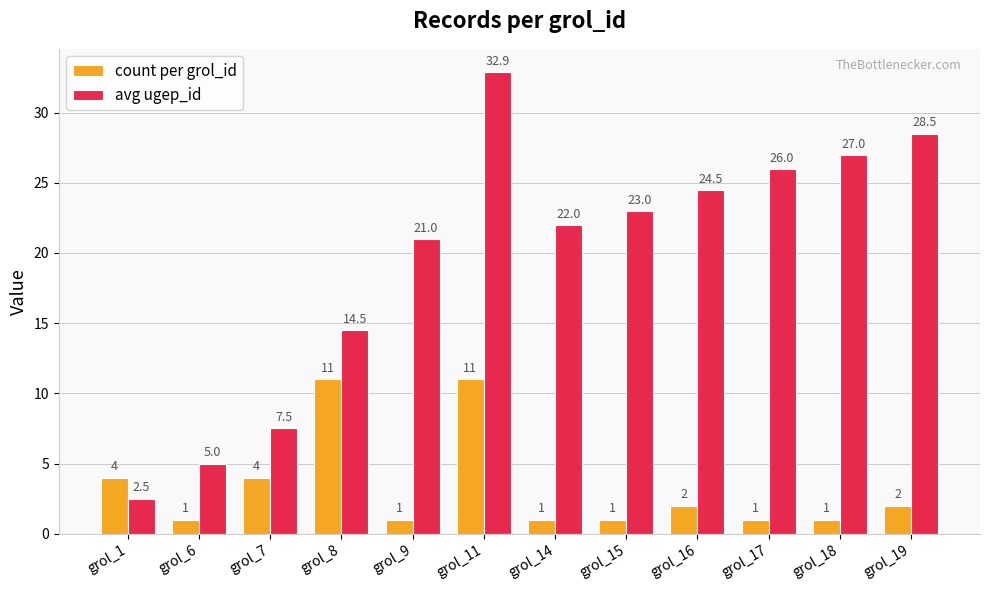

What is the maximum value for count per grol_id?

11.0